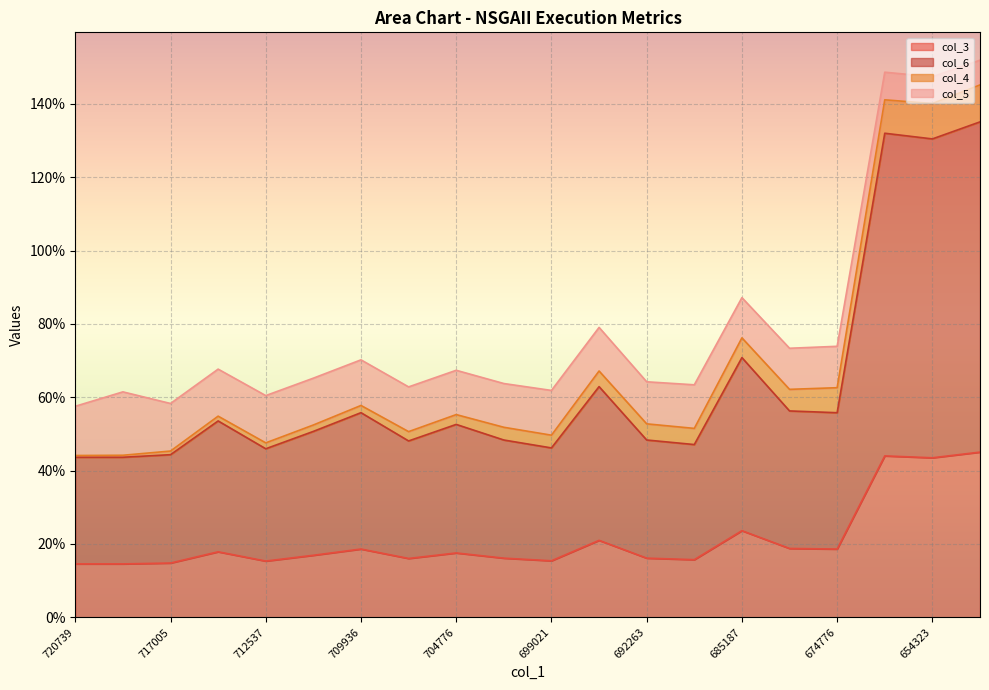

Read the col_3 value at 720246.

0.1